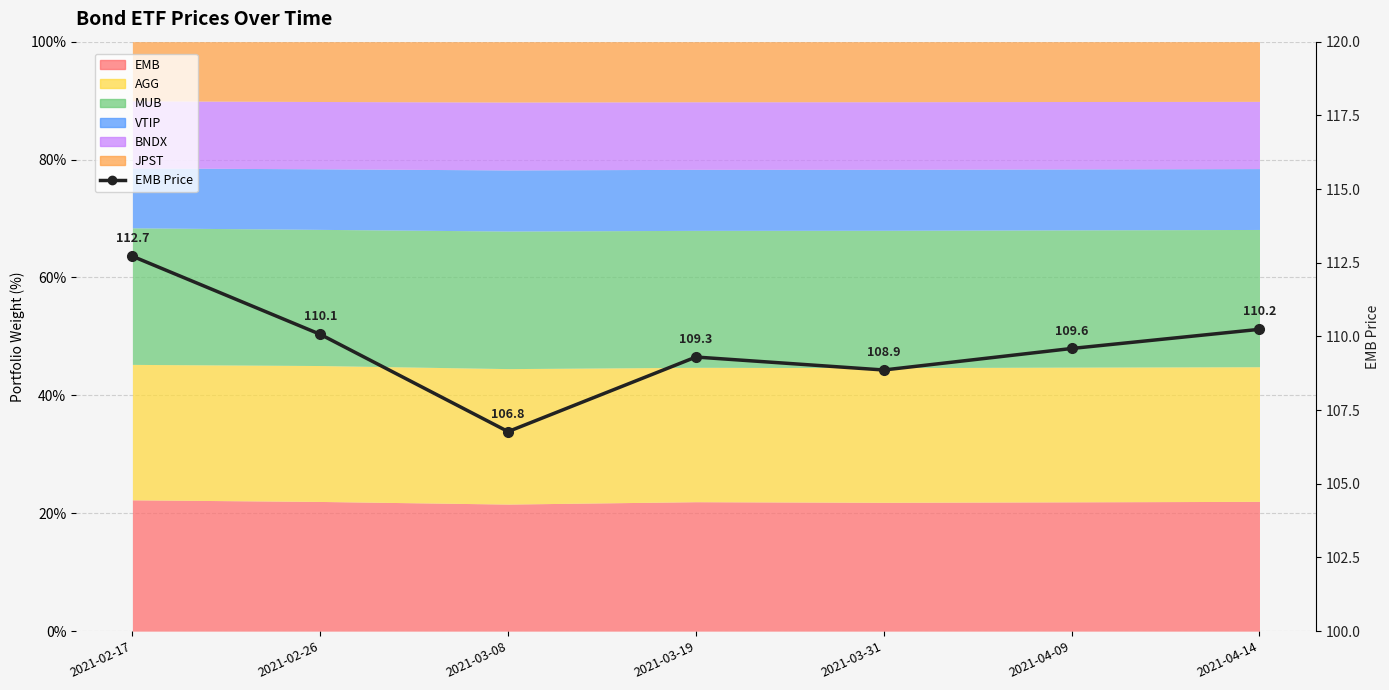

Reading left to right, extract all data points from this chart.

2021-02-17=112.7	2021-02-26=110.1	2021-03-08=106.8	2021-03-19=109.3	2021-03-31=108.9	2021-04-09=109.6	2021-04-14=110.2